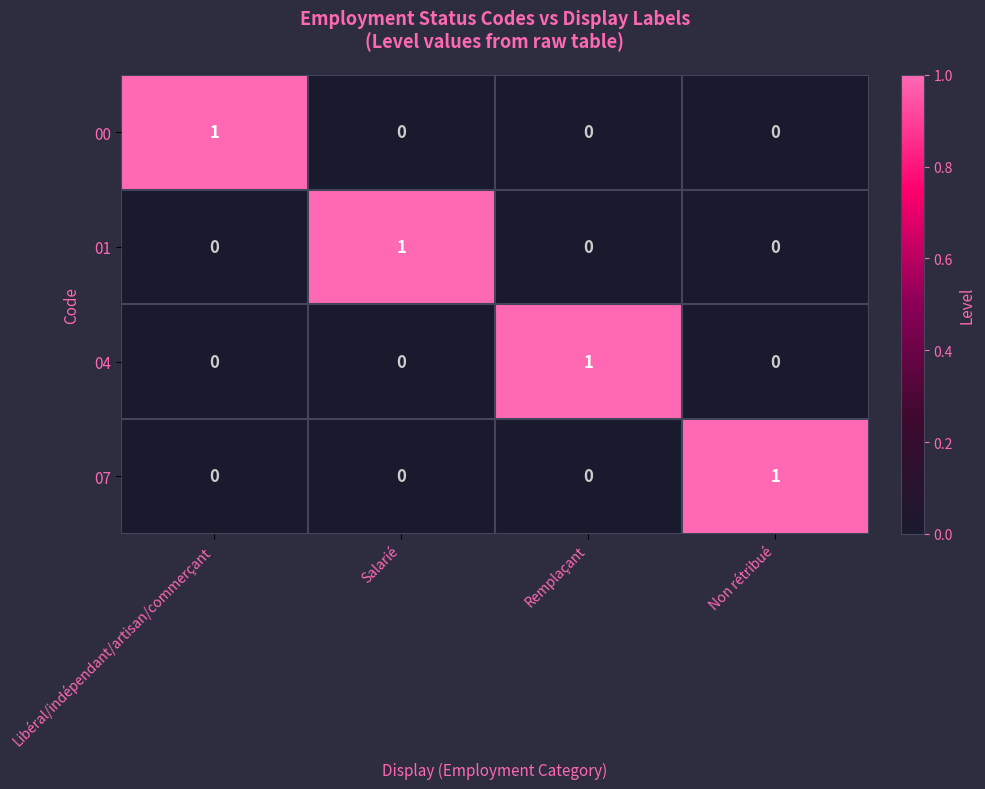

Is it true that 01 equals 0 at Libéral/indépendant/artisan/commerçant?

True